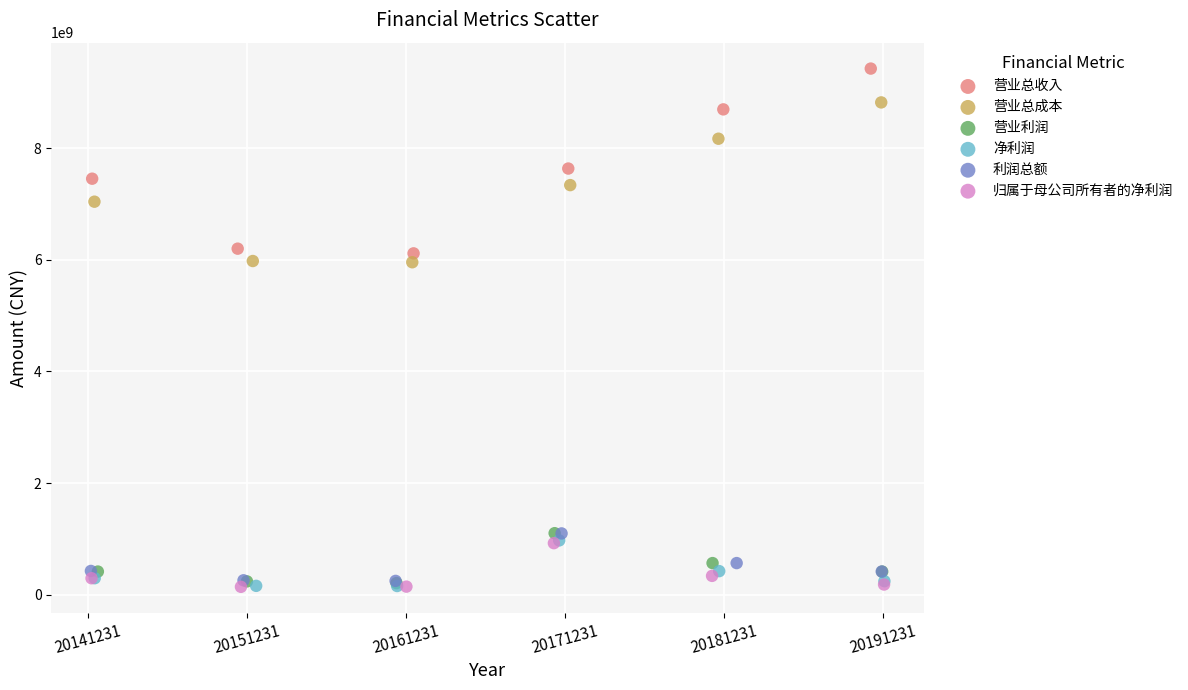

Which series has the largest Y range (max minus min)?

营业总收入